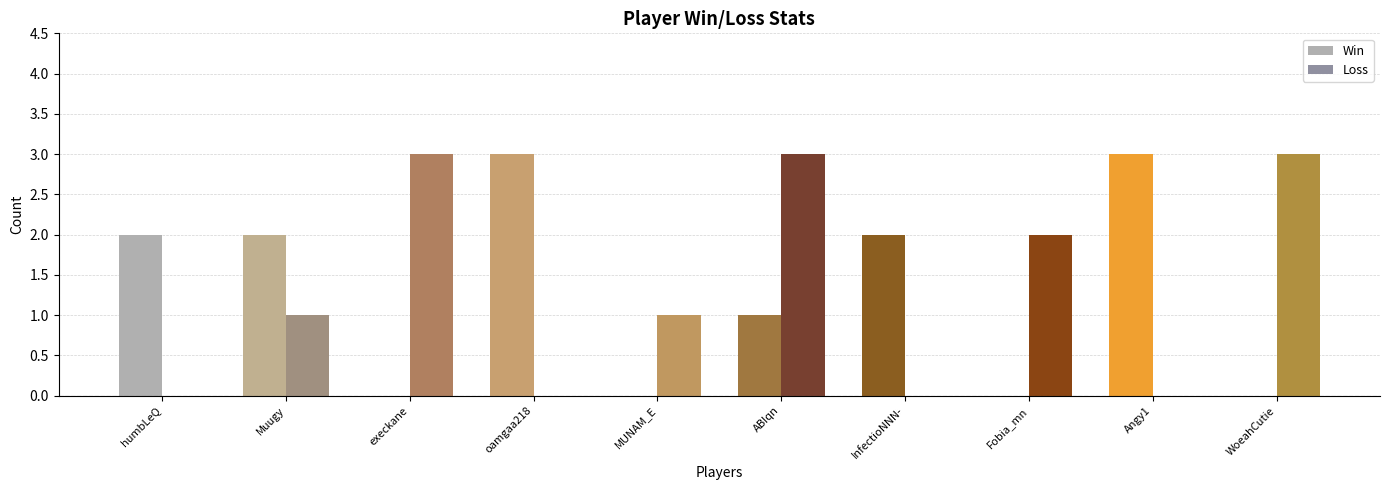

What is the sum of all Win values?

13